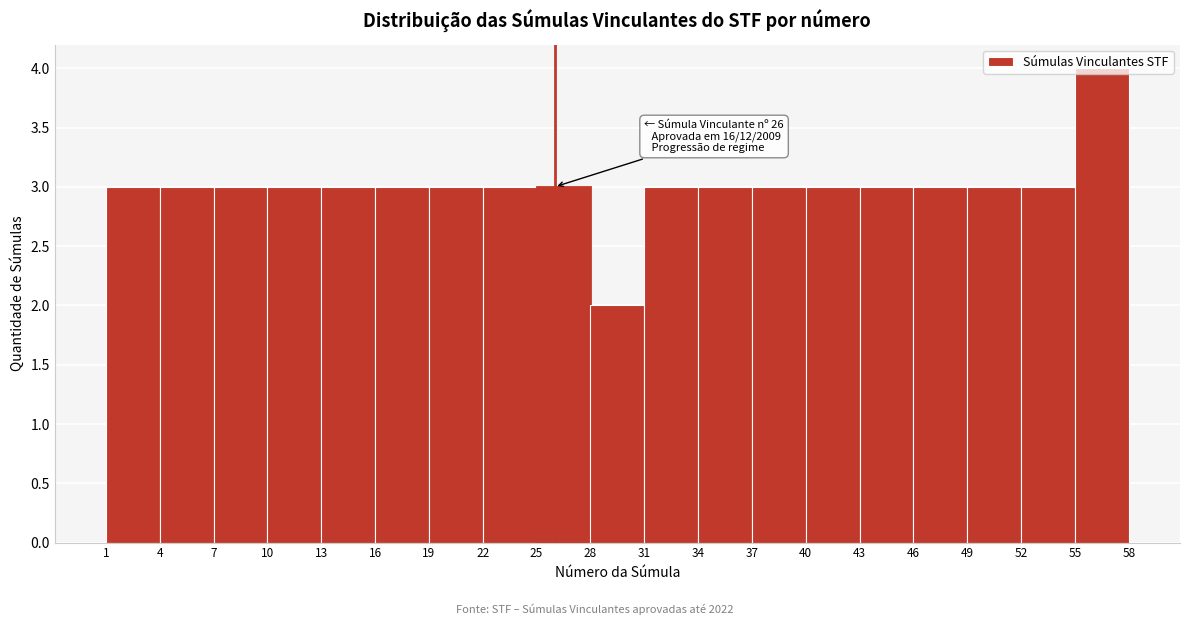

Over which range of the x-axis is the bar tallest?

55 to 58